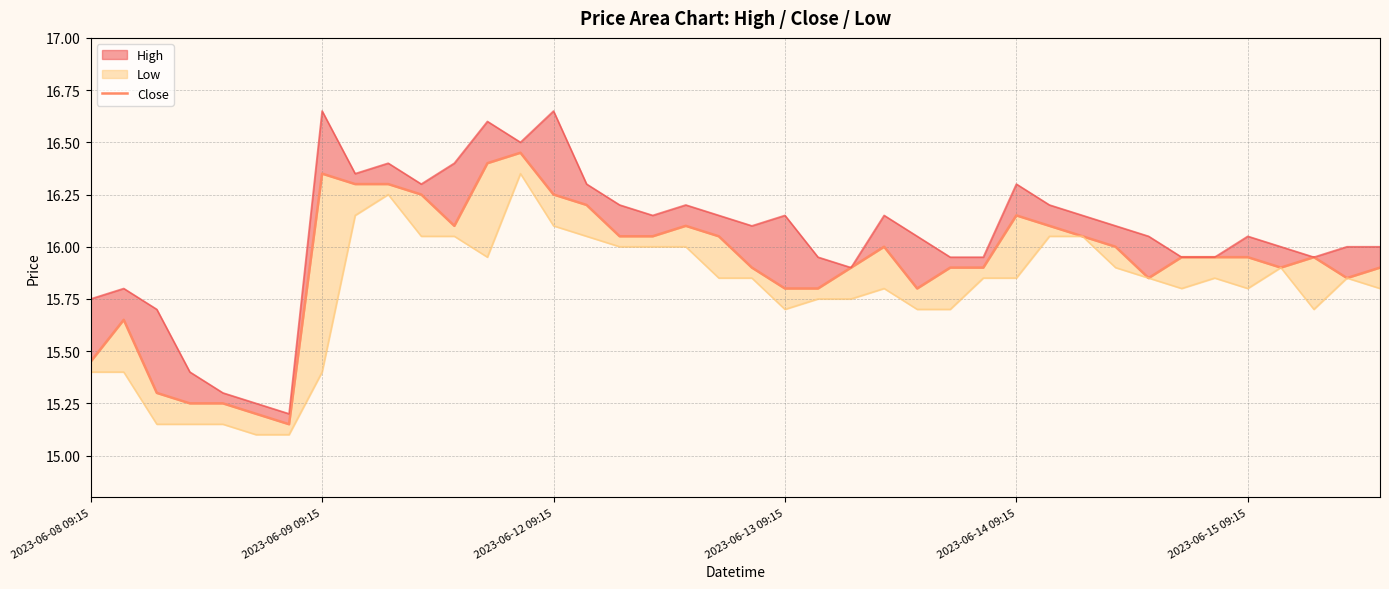

What is the average value?

15.9